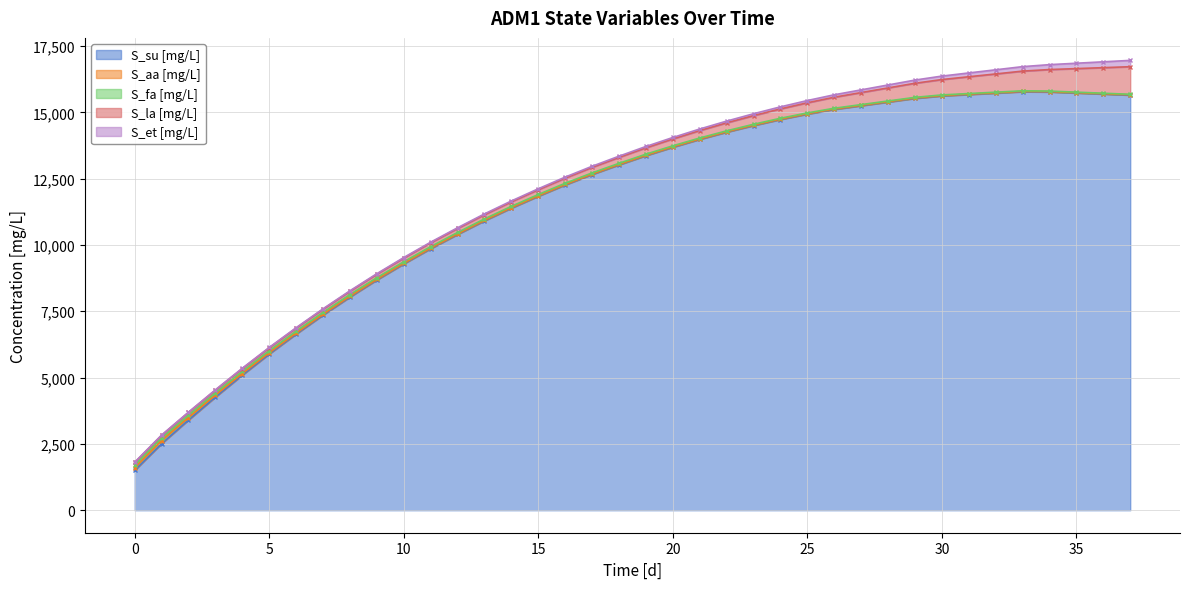

What is the difference between the highest and lowest values at 8?

8026.1